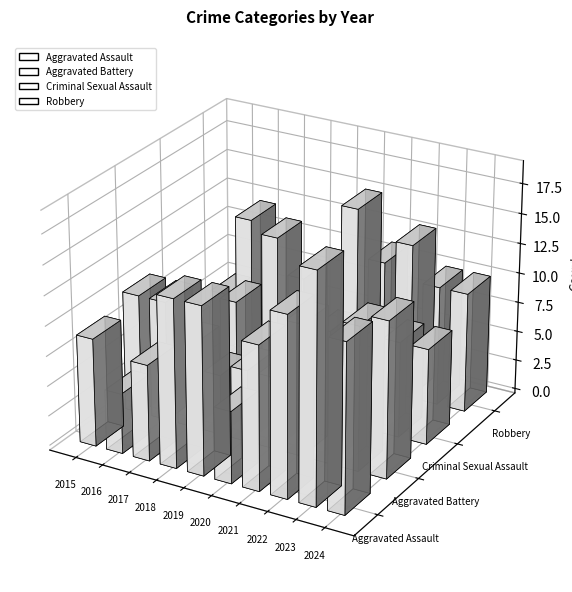

List the series in order of their peak value, lowest first.

Criminal Sexual Assault, Aggravated Battery, Robbery, Aggravated Assault